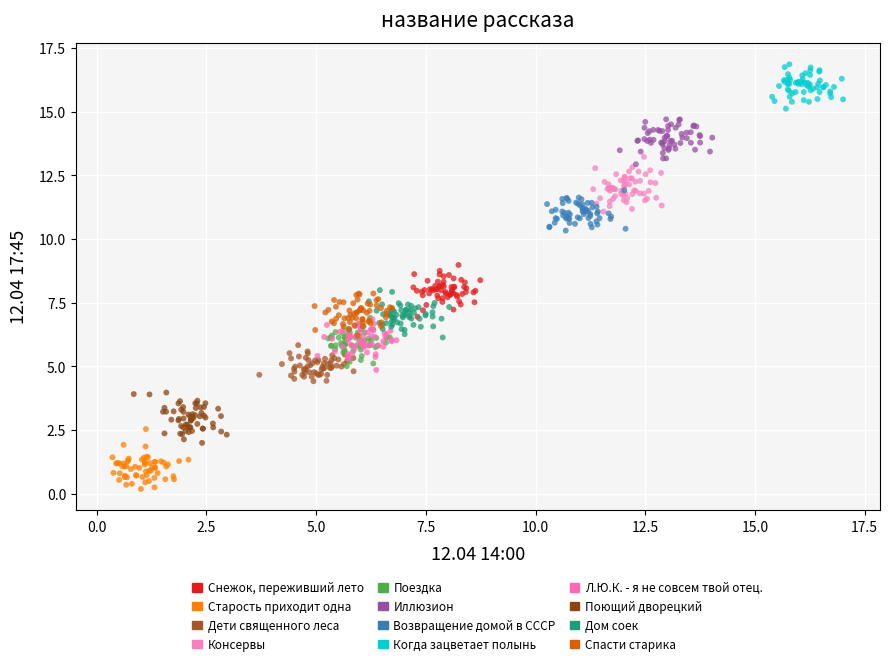

Which series contains the highest Y value?

Когда зацветает полынь